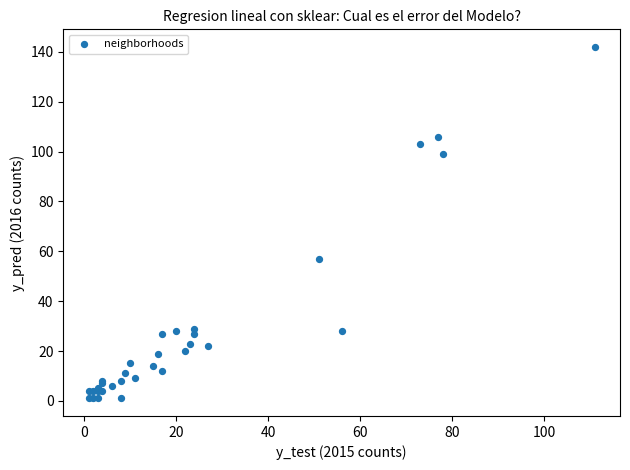

What Y value in the scatter plot is closest to 71?

57